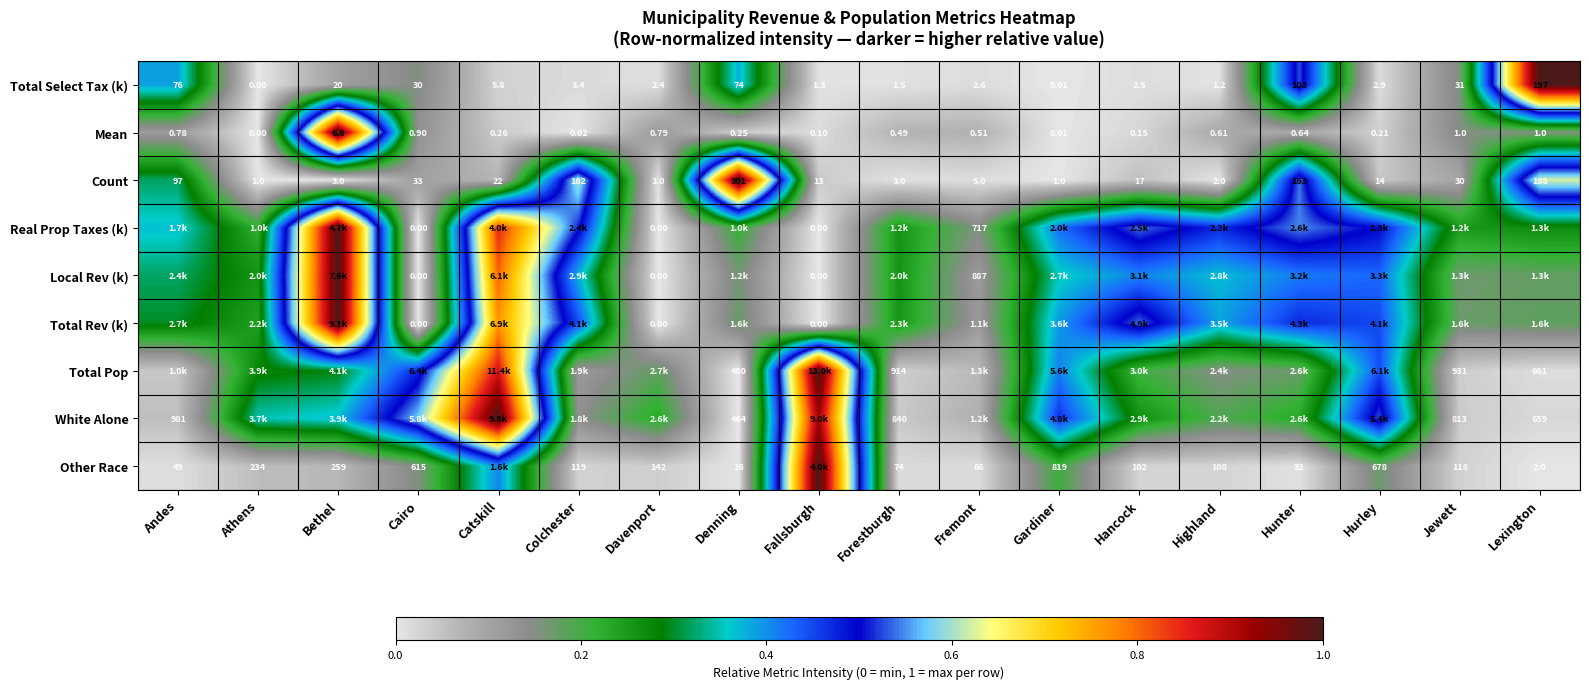

Which category has the lowest value in the Total Select Tax (k) series?

Athens